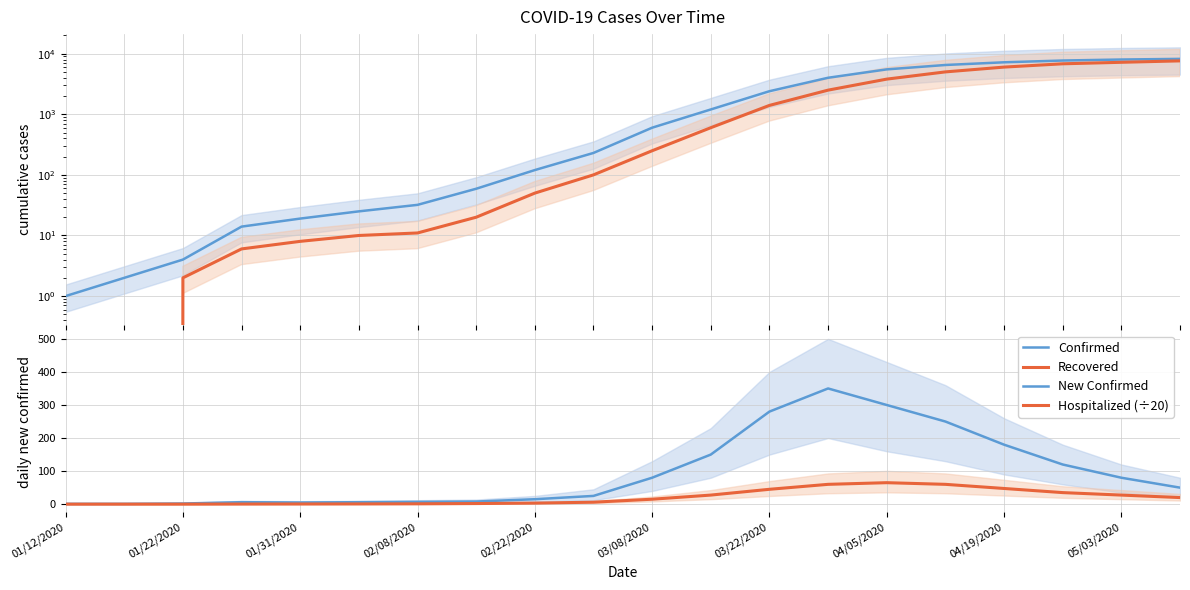

What is the sum of all Recovered values?

41357.0